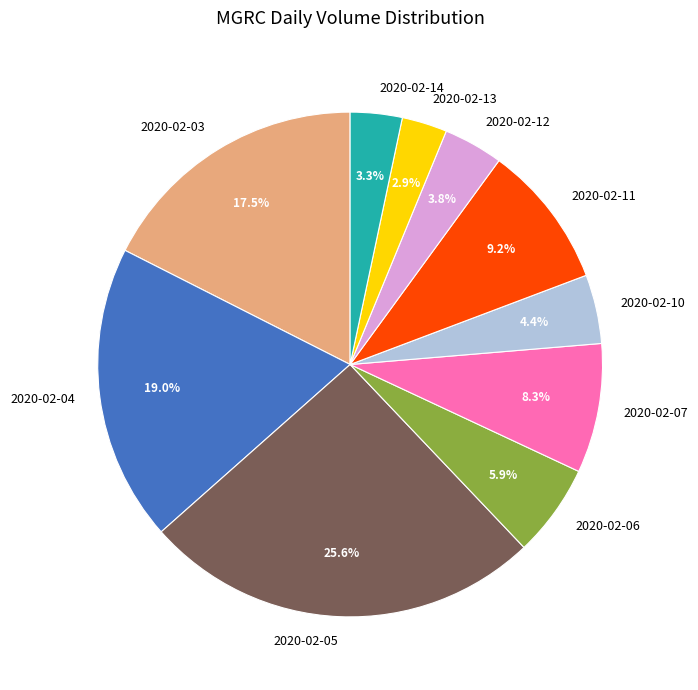

What is the total percentage of 2020-02-04 and 2020-02-07?

27.3%